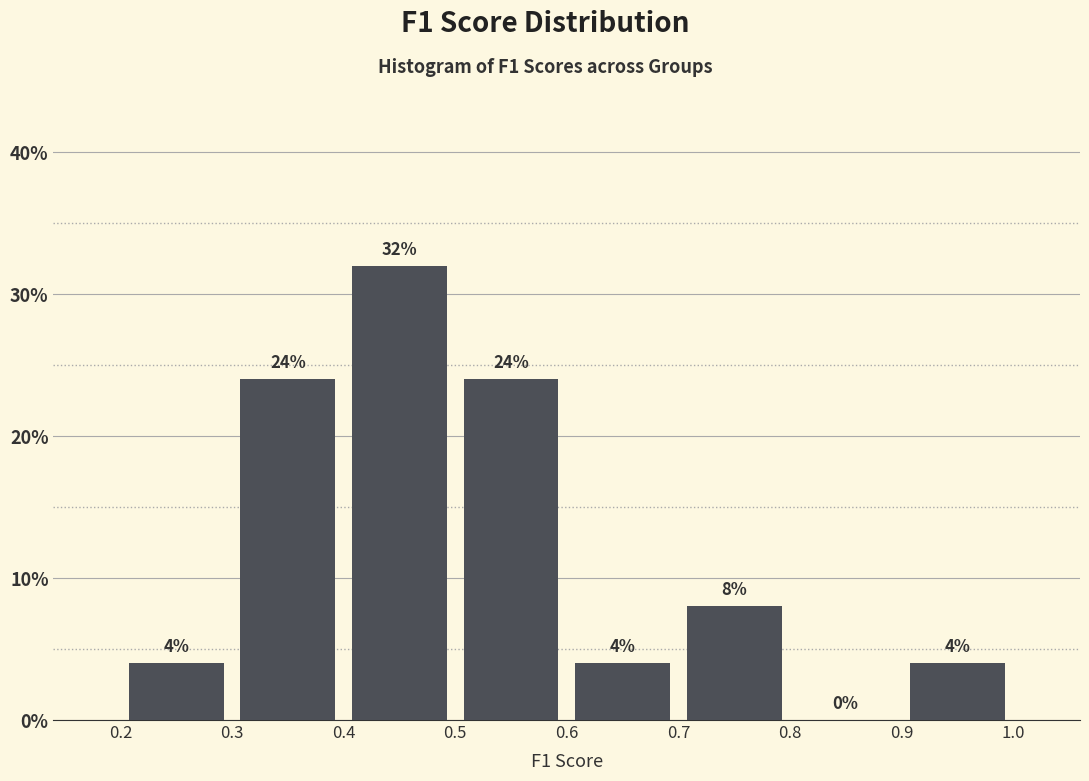

Reading left to right, transcribe this chart: for each bar, give the range it covers on the x-axis and its height.

0.2 to 0.3: 4
0.3 to 0.4: 24
0.4 to 0.5: 32
0.5 to 0.6: 24
0.6 to 0.7: 4
0.7 to 0.8: 8
0.8 to 0.9: 0
0.9 to 1.0: 4